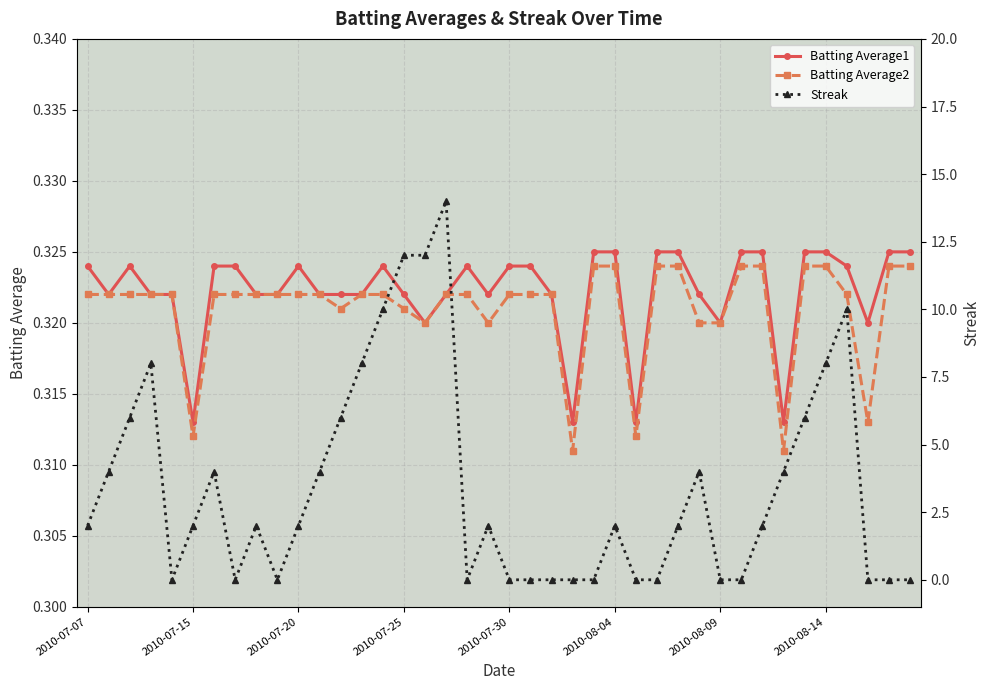

How many lines are shown in the chart?

3